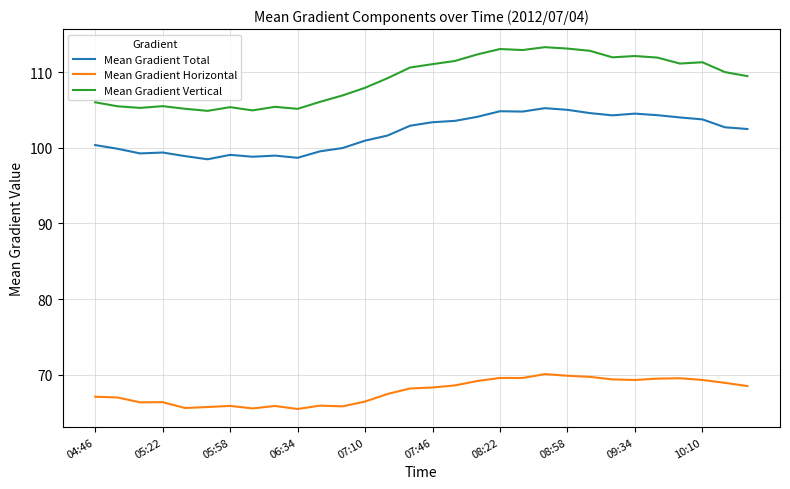

What is the minimum value for Mean Gradient Vertical?

104.9